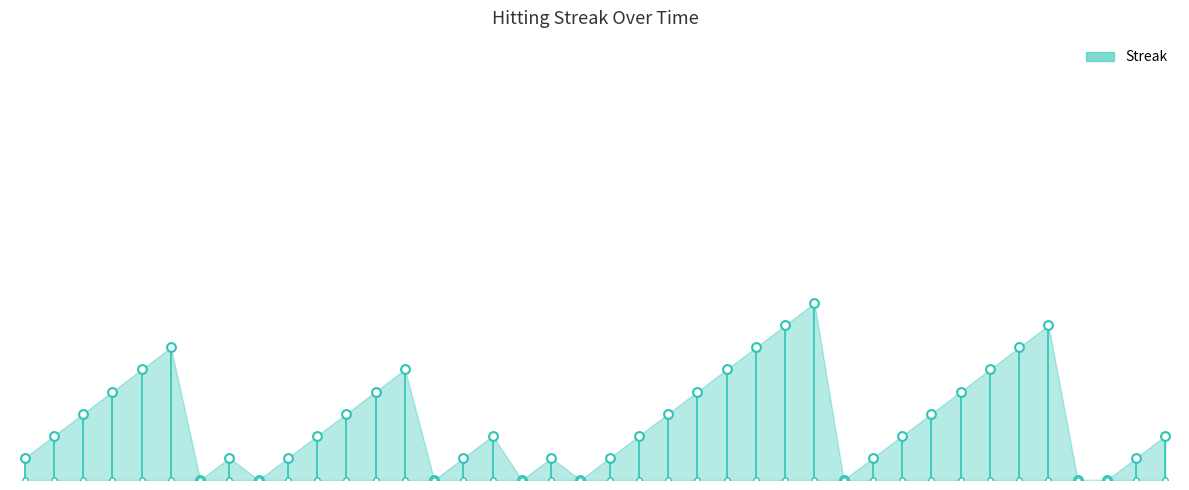

Between 2010-08-11 and 2010-07-24, which is larger?

2010-08-11